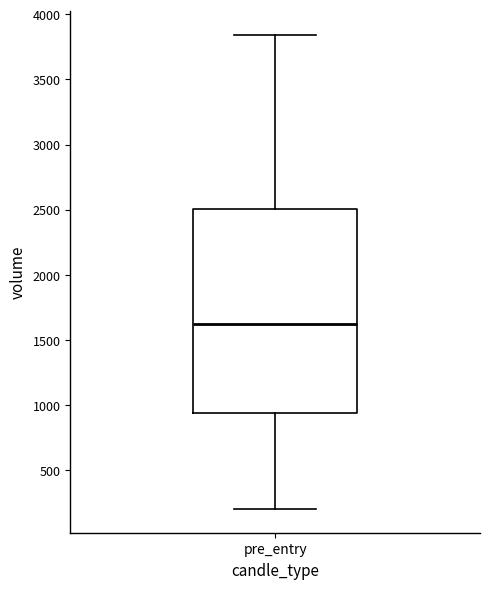

Read this box plot against the y-axis: the position of the median line, the range covered by the box, and the ends of both whiskers. The values are not printed on the chart, so give them approximately, as read against the axis.

median 1600, box 950 to 2500, whiskers 200 to 3850